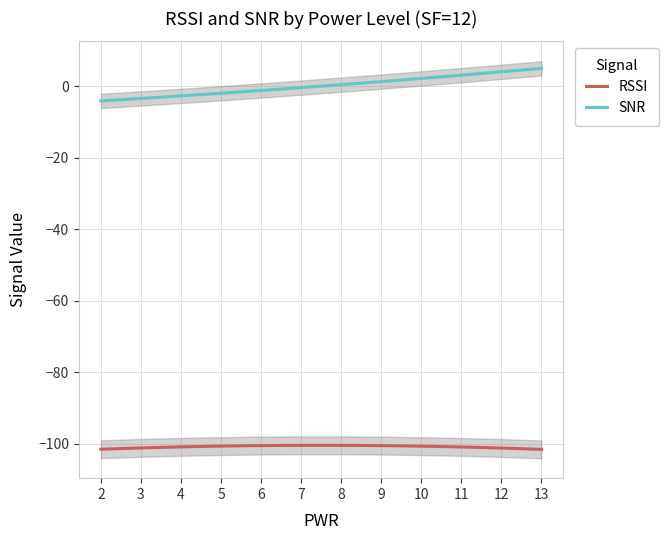

What is the minimum value for RSSI?

-101.6